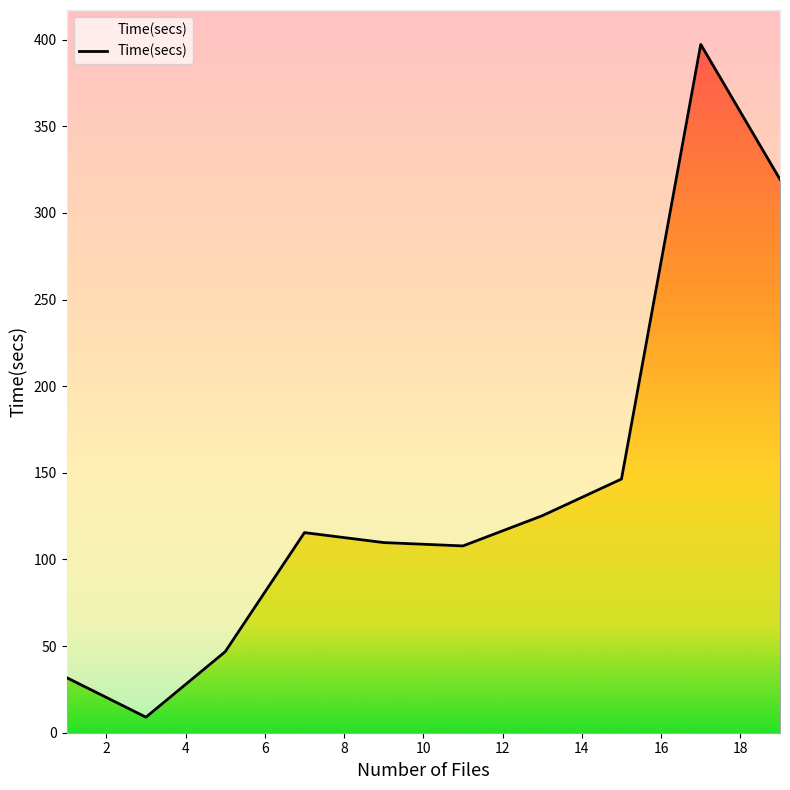

Count the number of values greater than 115.

5